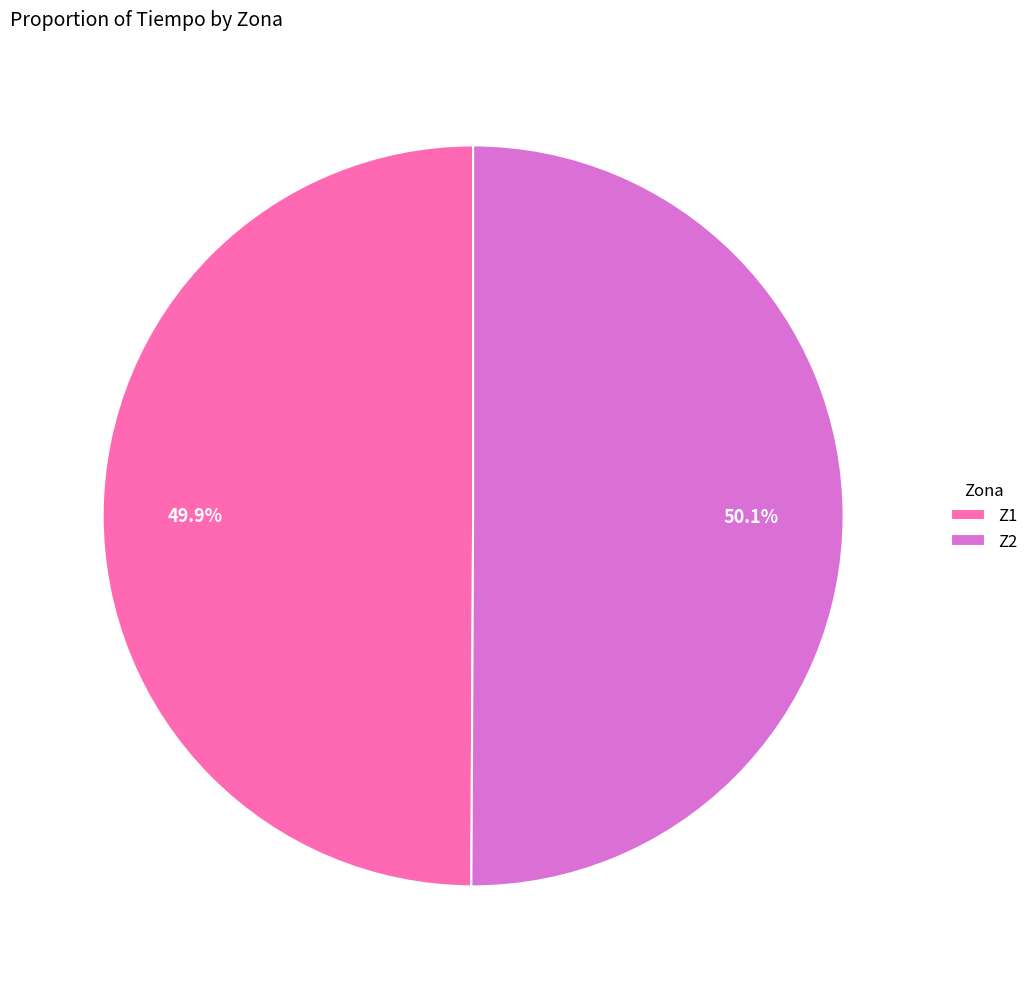

Is the sum of Z1 and Z2 greater than half?

Yes